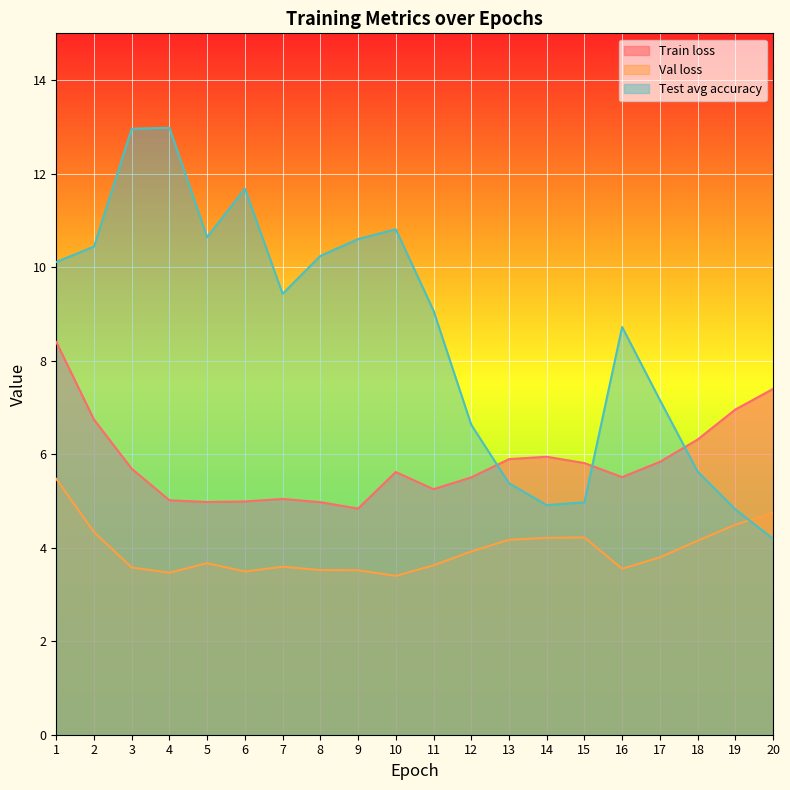

How many lines are shown in the chart?

3